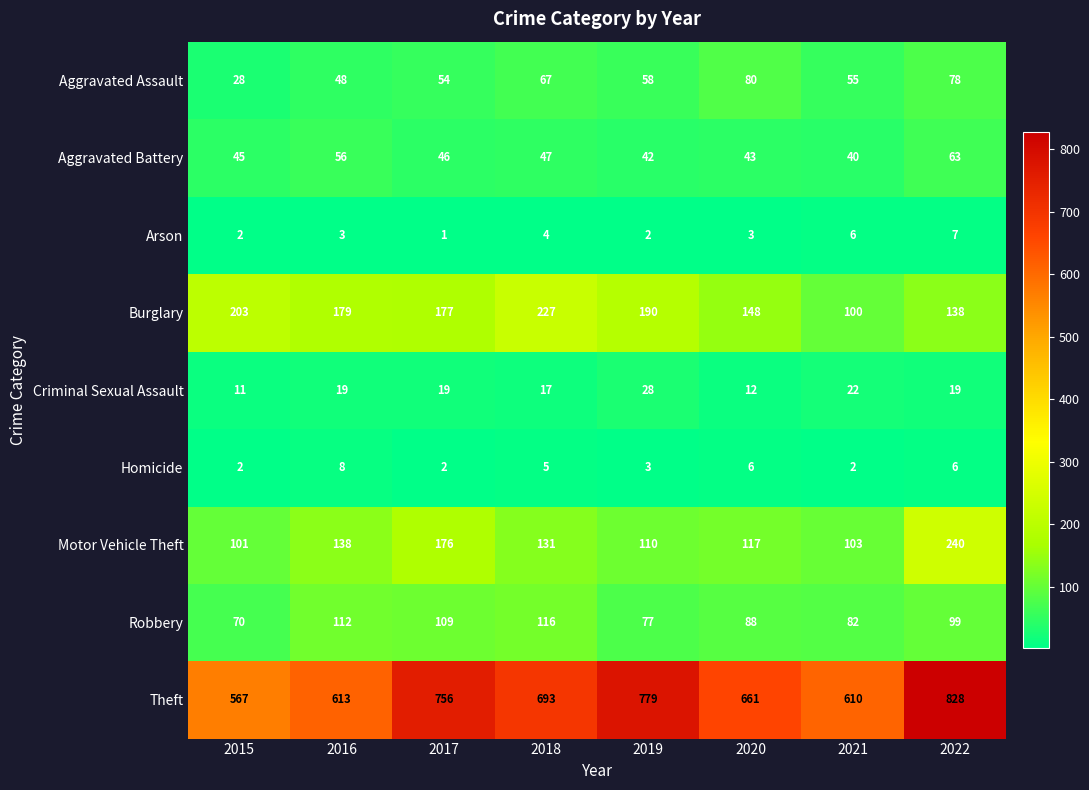

At which category does the chart reach its peak across all series?

2022